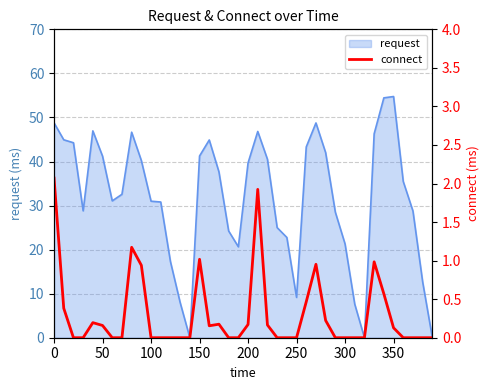

How many categories are shown in the chart?

40